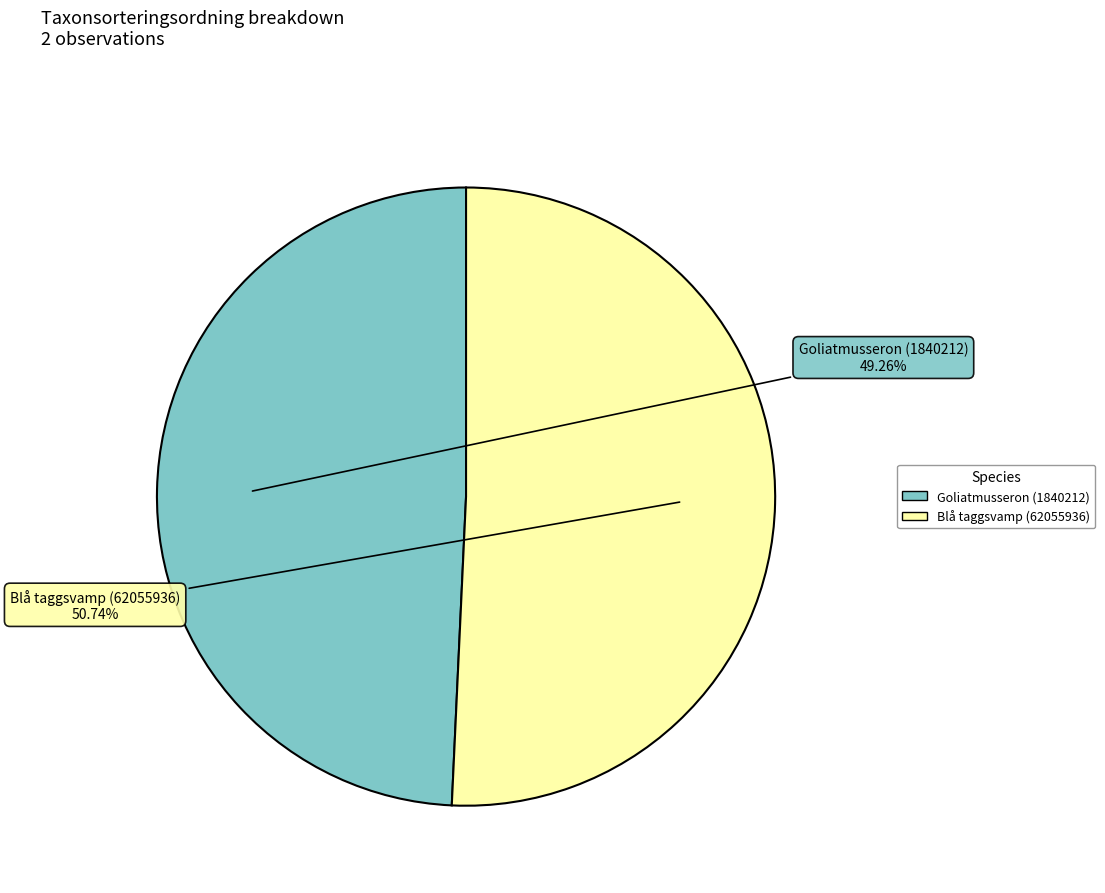

The Goliatmusseron (1840212) slice represents 49% of the pie. True or false?

True